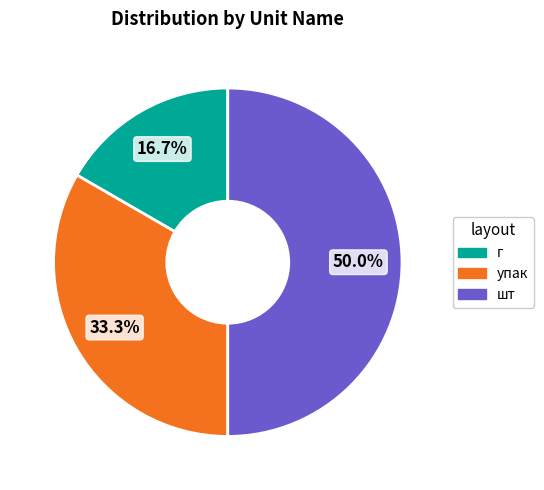

What is the ratio of the value at шт to the value at г?

3.0